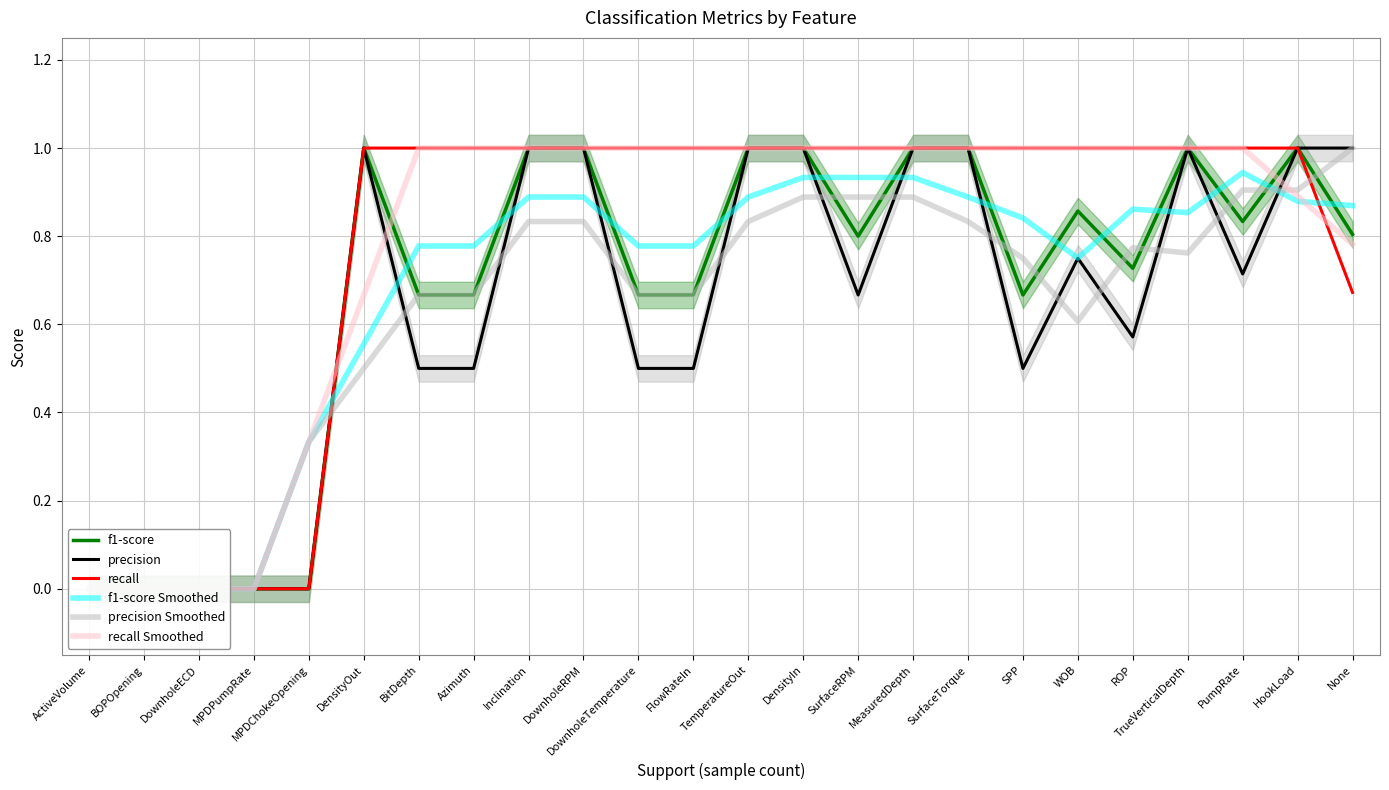

At which label does recall reach its minimum?

ActiveVolume